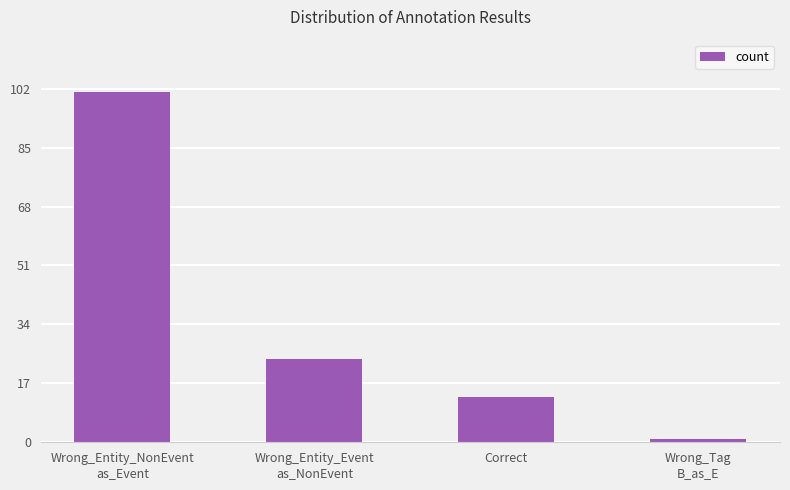

The chart shows a value of 101 at Wrong_Entity_NonEvent
as_Event. True or false?

True